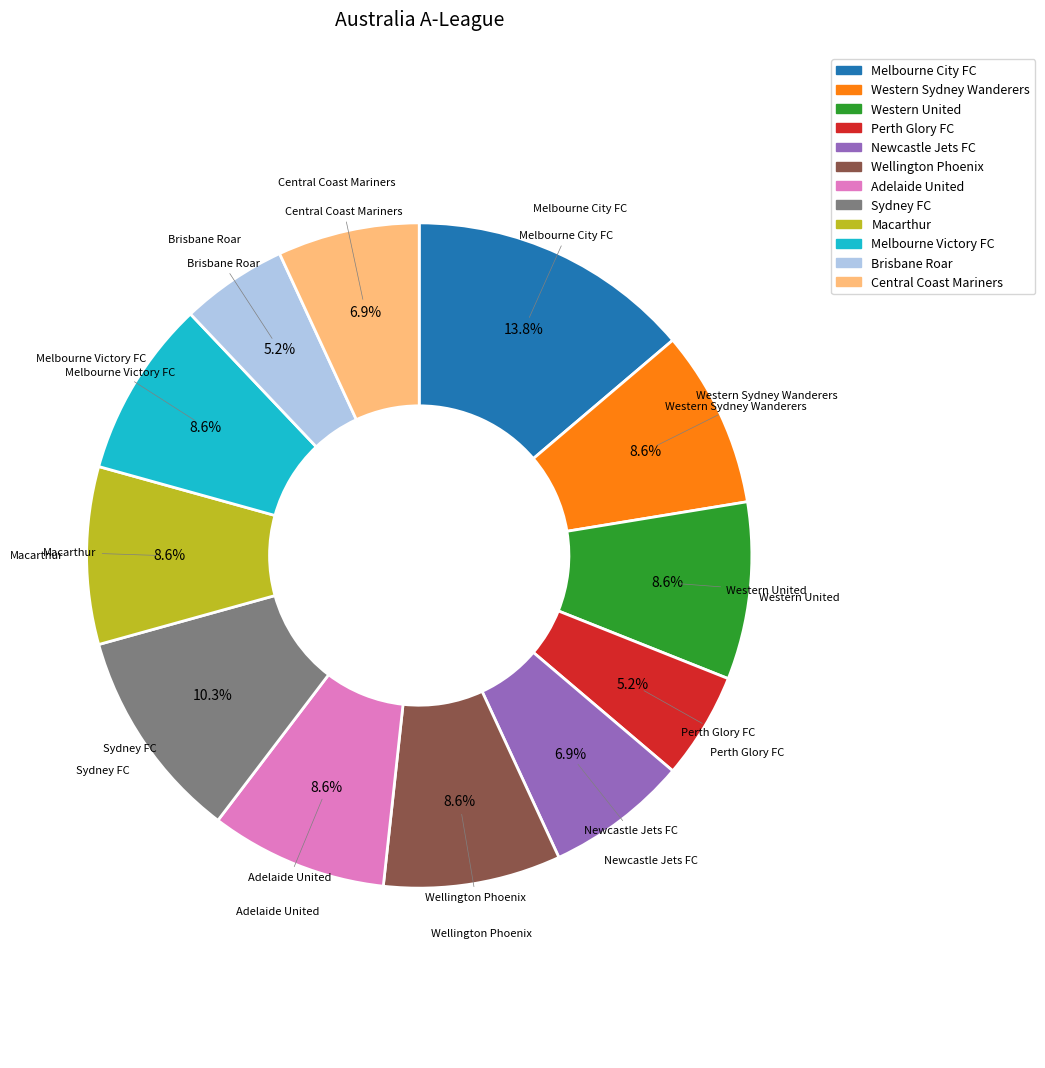

Is there any slice that represents more than half of the pie?

No